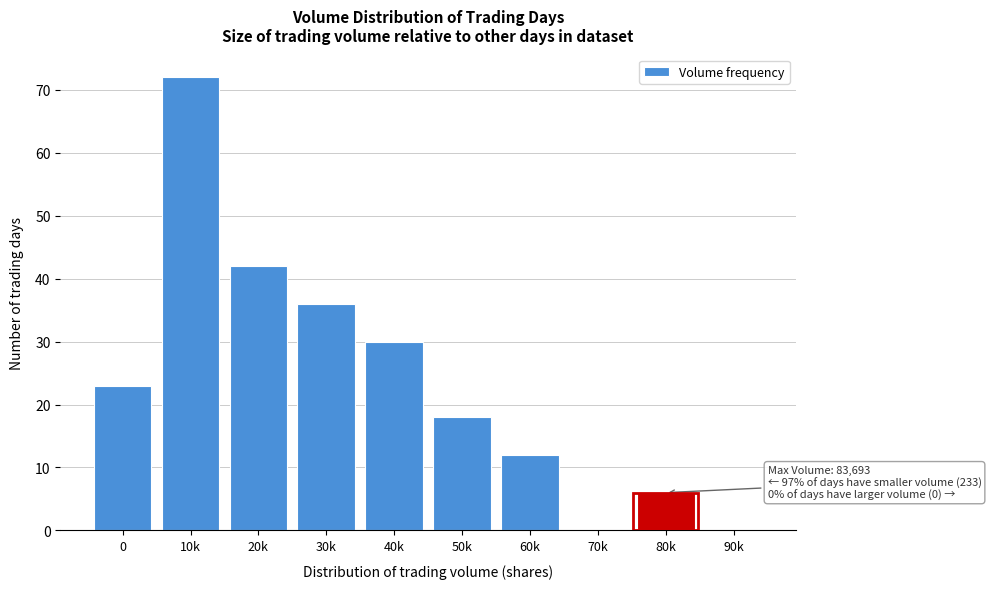

Reading right to left, extract all data points from this chart.

90k=0	80k=6	70k=0	60k=12	50k=18	40k=30	30k=36	20k=42	10k=72	0=23